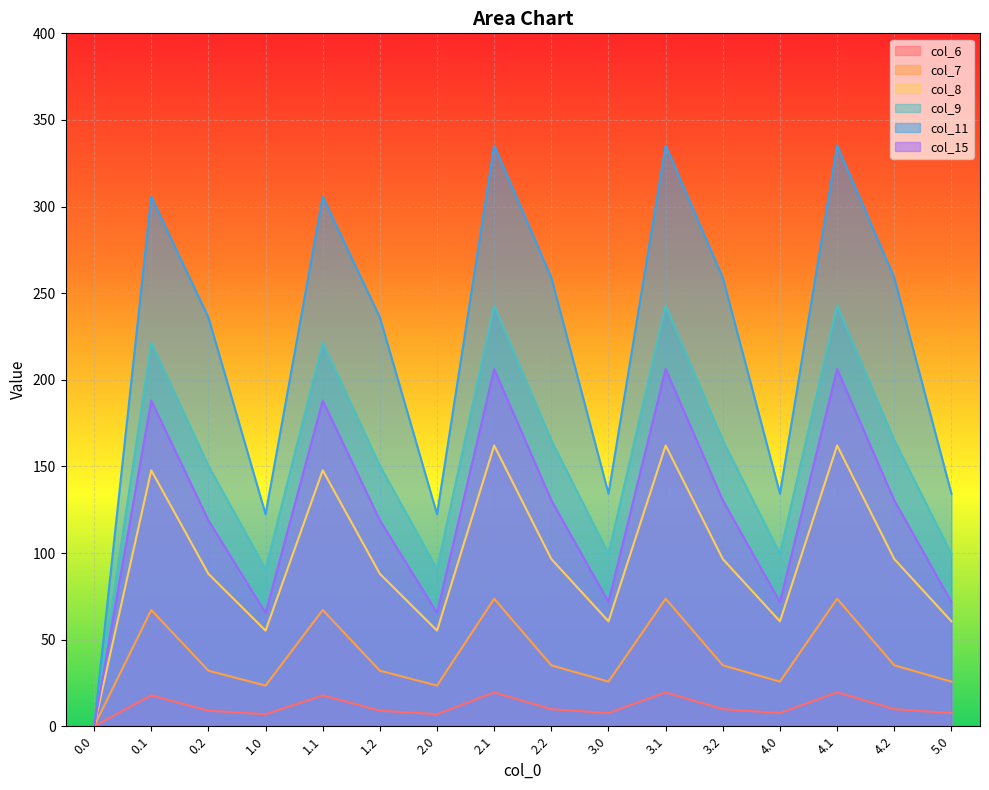

The value of col_11 at 2.0 is 189.9. True or false?

False